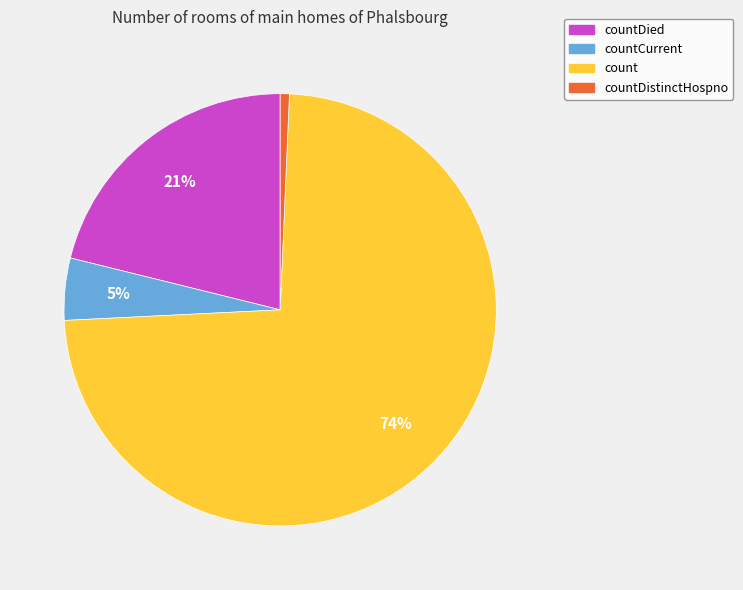

Is there a majority slice in this chart?

Yes